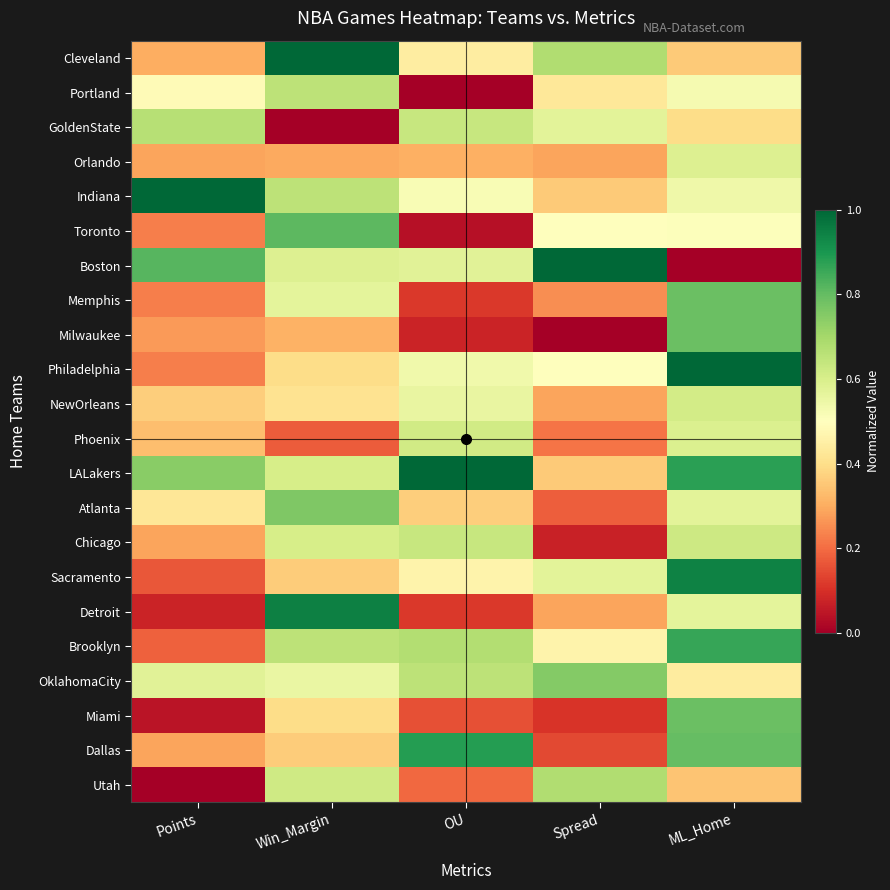

List the series in order of their peak value, lowest first.

Orlando, NewOrleans, Phoenix, Chicago, Portland, GoldenState, Utah, OklahomaCity, Atlanta, Memphis, Milwaukee, Miami, Toronto, Brooklyn, Dallas, Sacramento, Detroit, Cleveland, Indiana, Boston, Philadelphia, LALakers